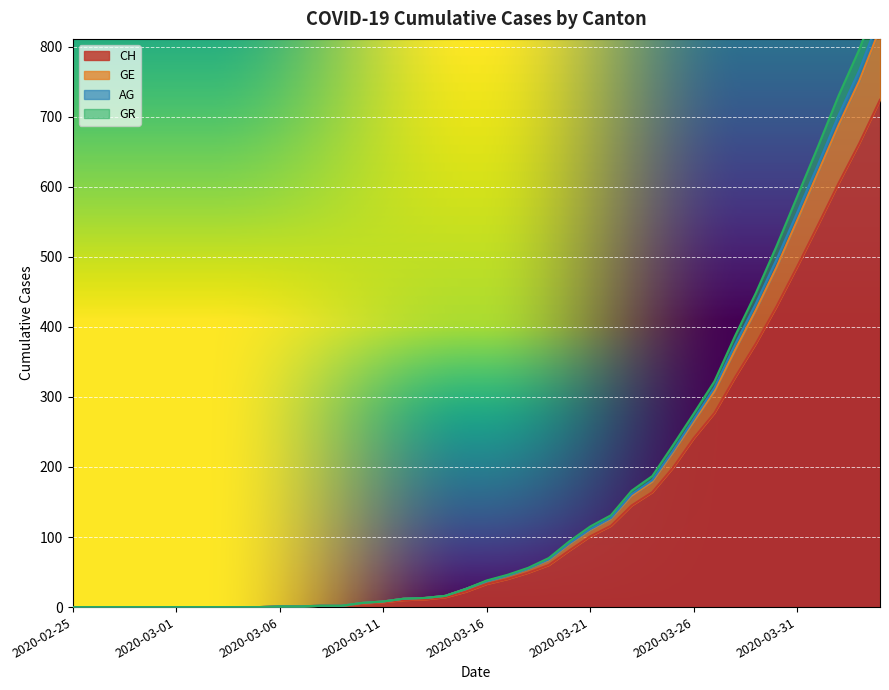

What are all the series names shown in the legend?

CH, GE, AG, GR